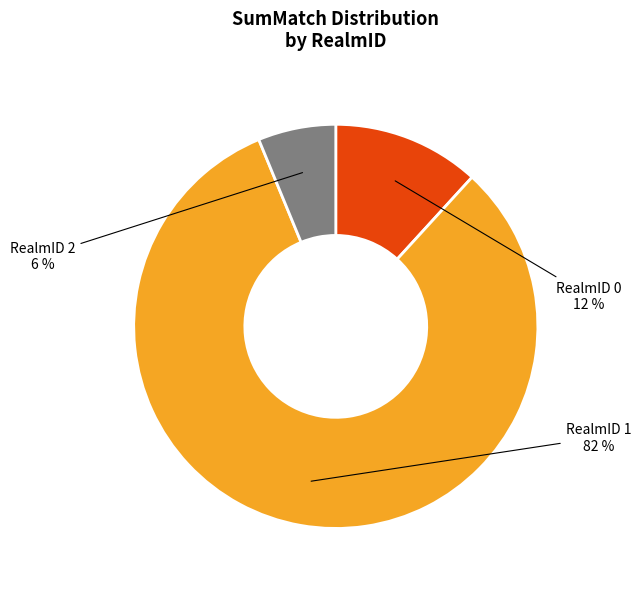

Is the sum of RealmID 1 and RealmID 0 greater than half?

Yes